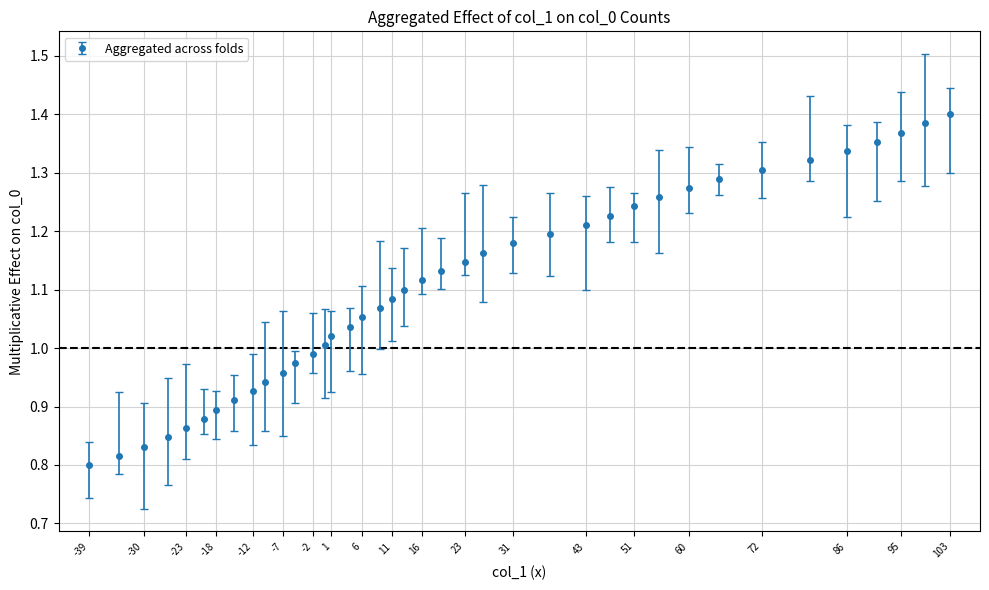

What is the sum of all values?

42.9